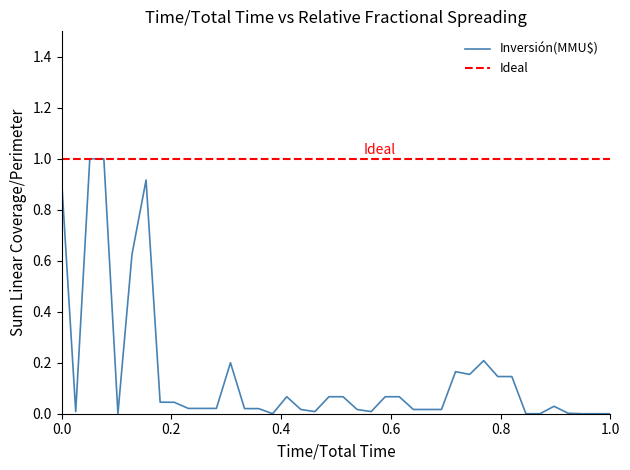

Which series has the widest spread of values?

Inversión(MMU$)